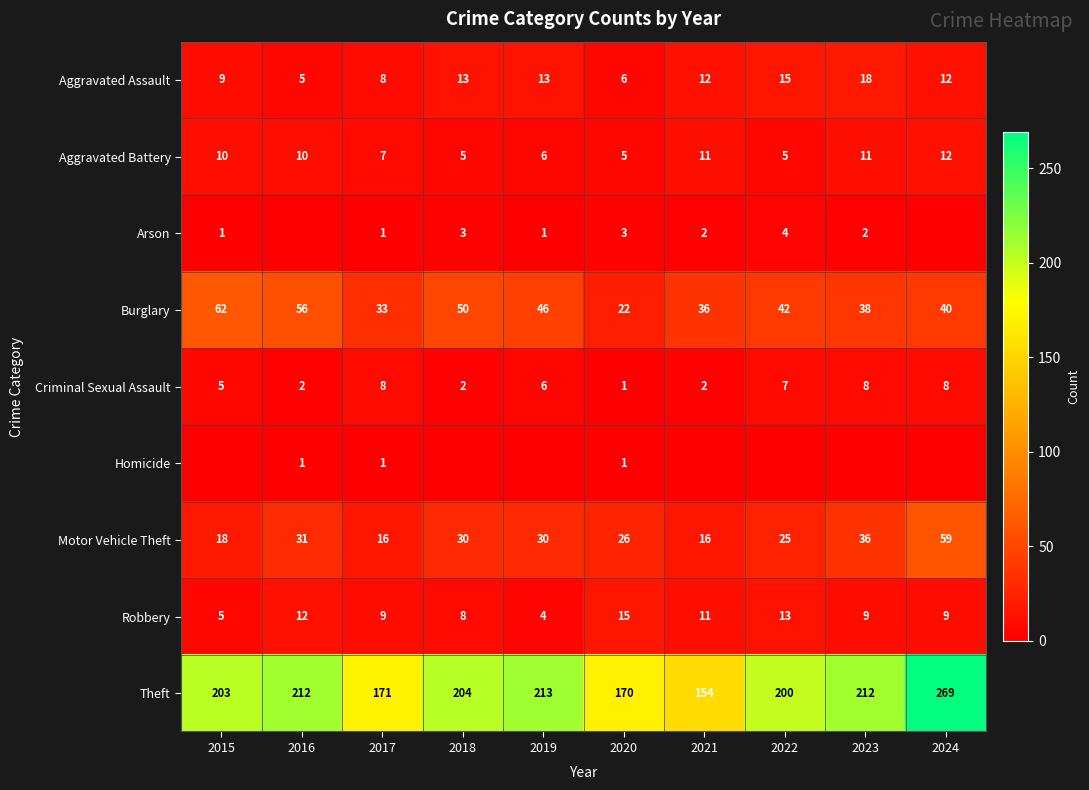

The Arson series shows 4 at 2022. True or false?

True